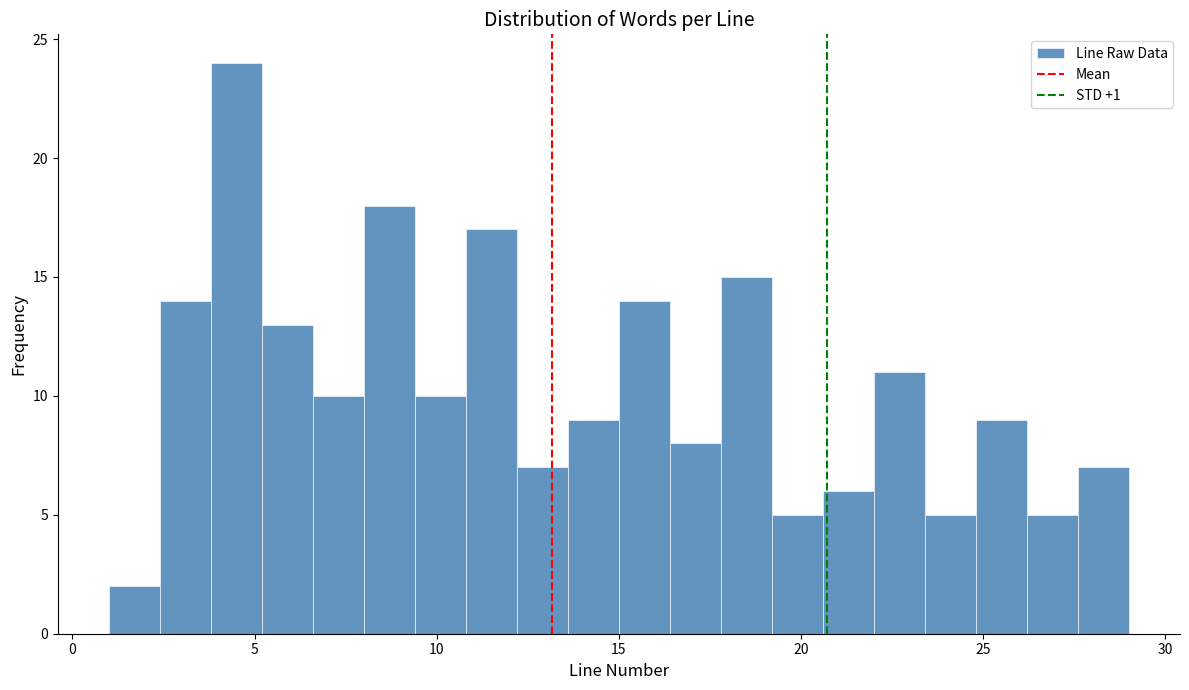

Read against the x-axis, roughly where is the centre of the tallest bar?

4.5